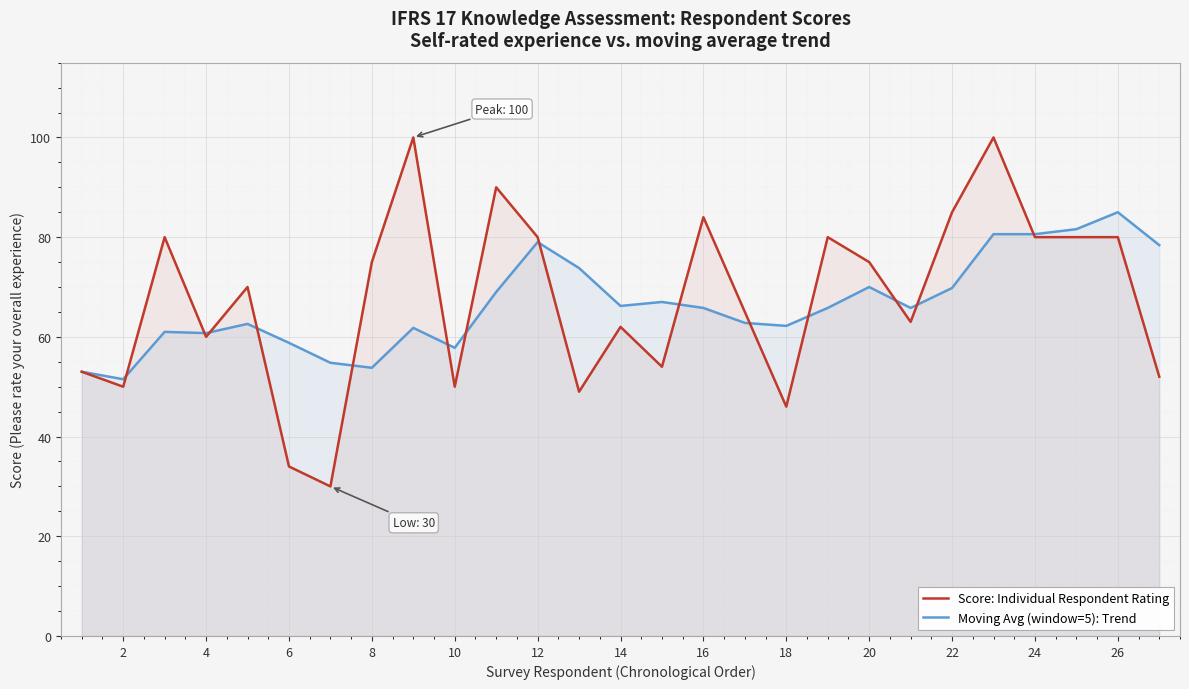

What is the total value across all series at 22?

154.8